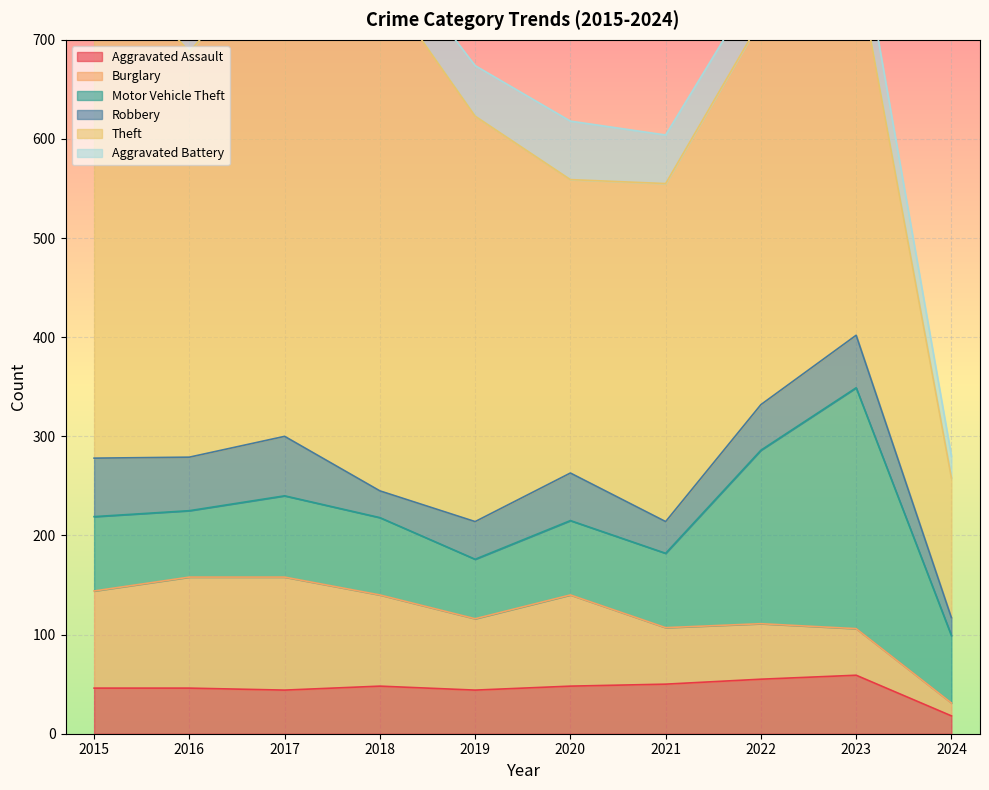

Which category has the lowest value in the Motor Vehicle Theft series?

2019